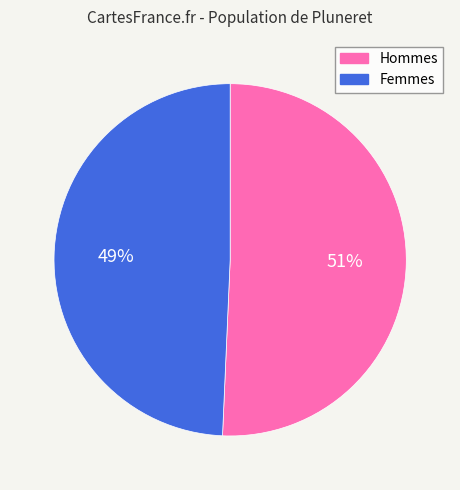

Is it true that Femmes is 49% of the pie?

True